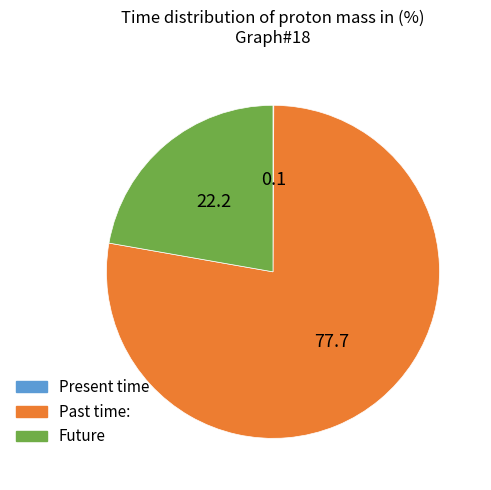

Which category has the biggest portion of the pie?

Past time: